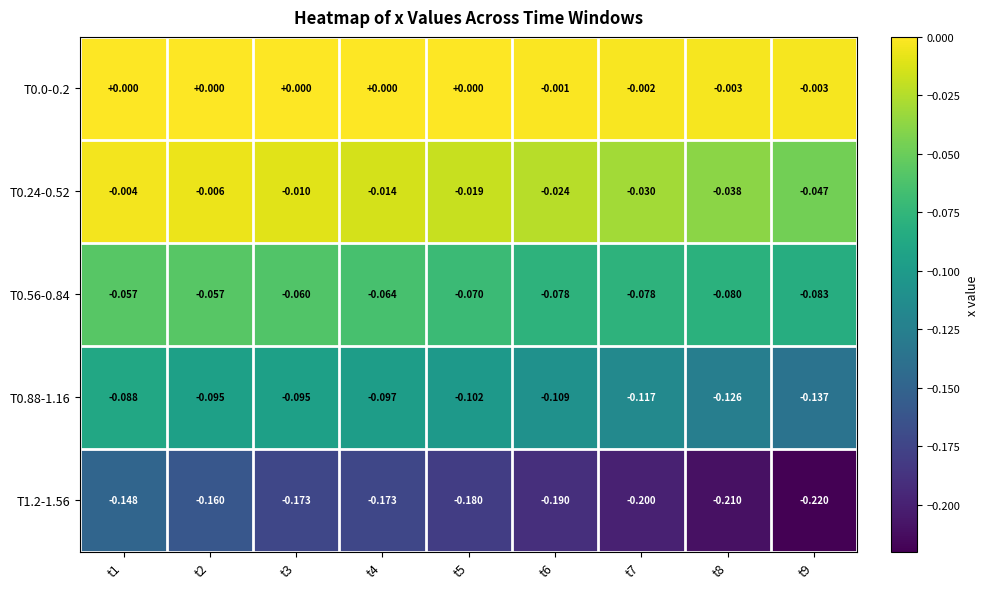

Is the value of T0.56-0.84 at t2 greater than the value of T1.2-1.56 at t4?

Yes